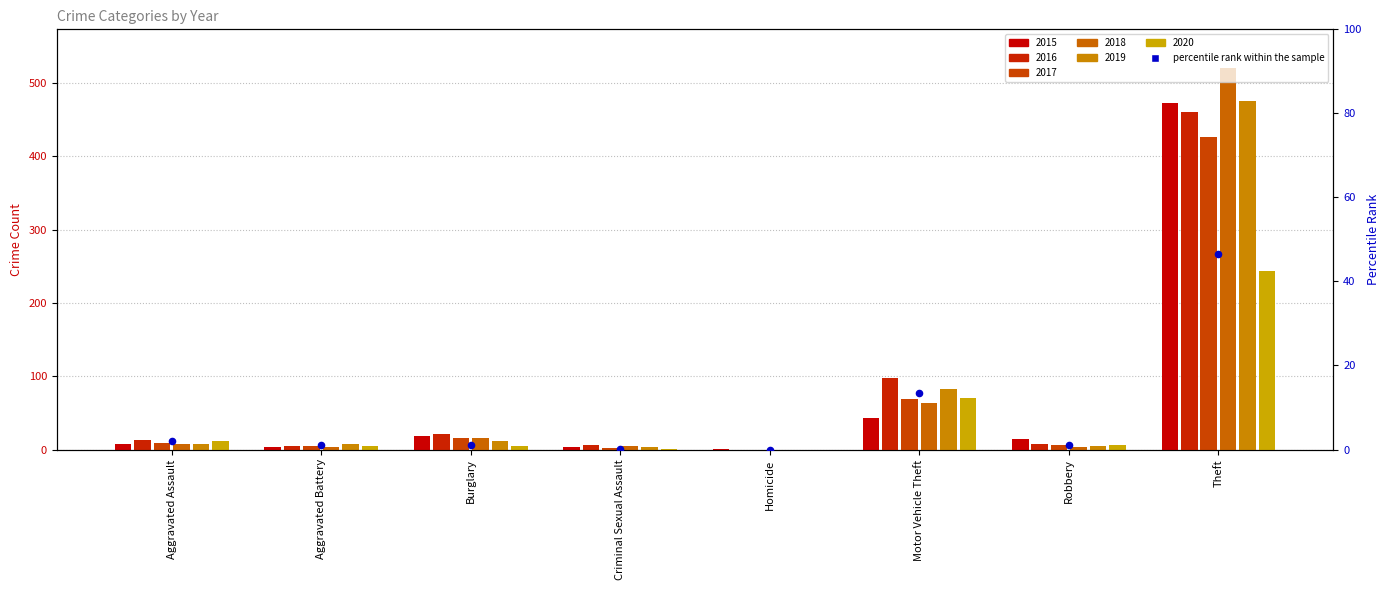

What is the change in value from Motor Vehicle Theft to Robbery?

-12.3